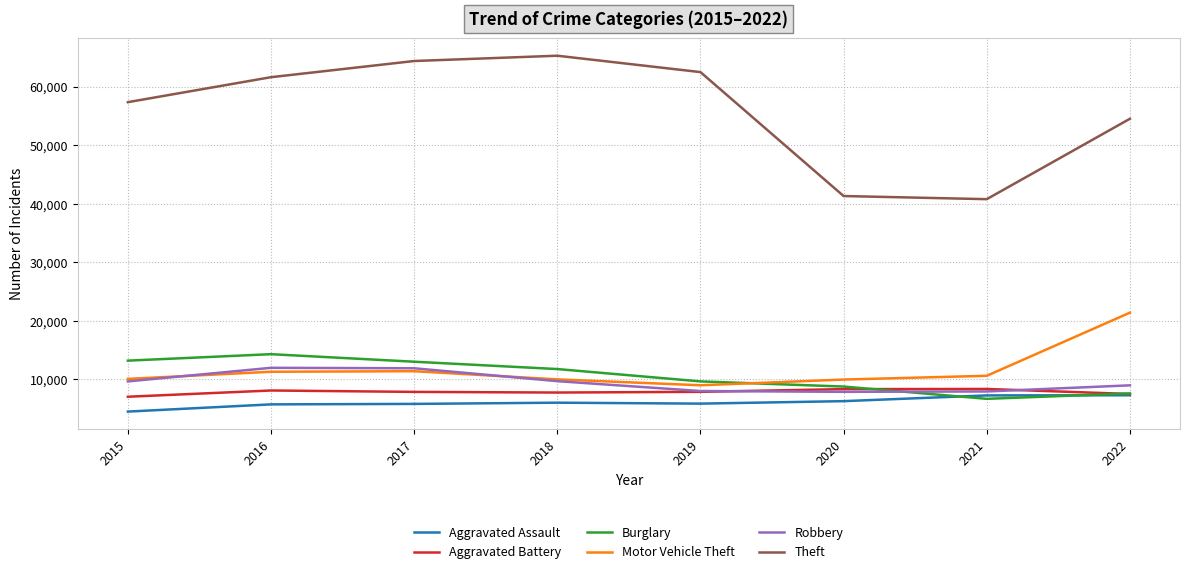

True or false: Robbery has more than 0 points higher than both neighbors.

True